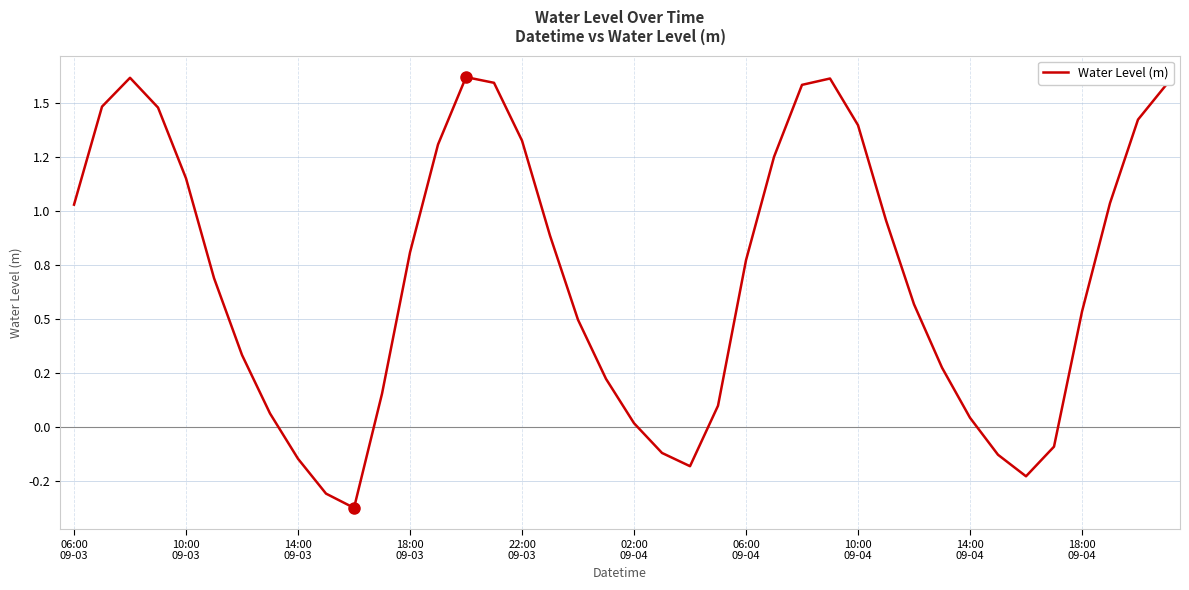

Does the chart display data point markers on the line(s)?

No